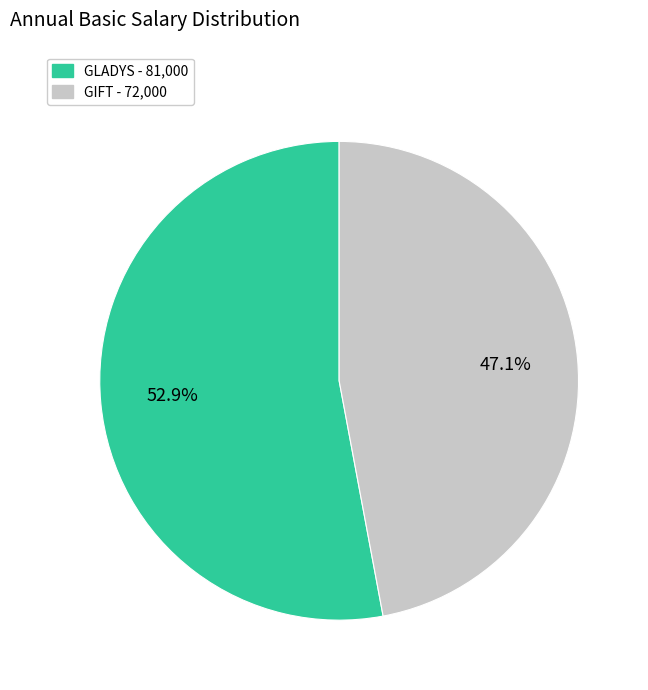

Rank the categories by value from highest to lowest.

GLADYS, GIFT